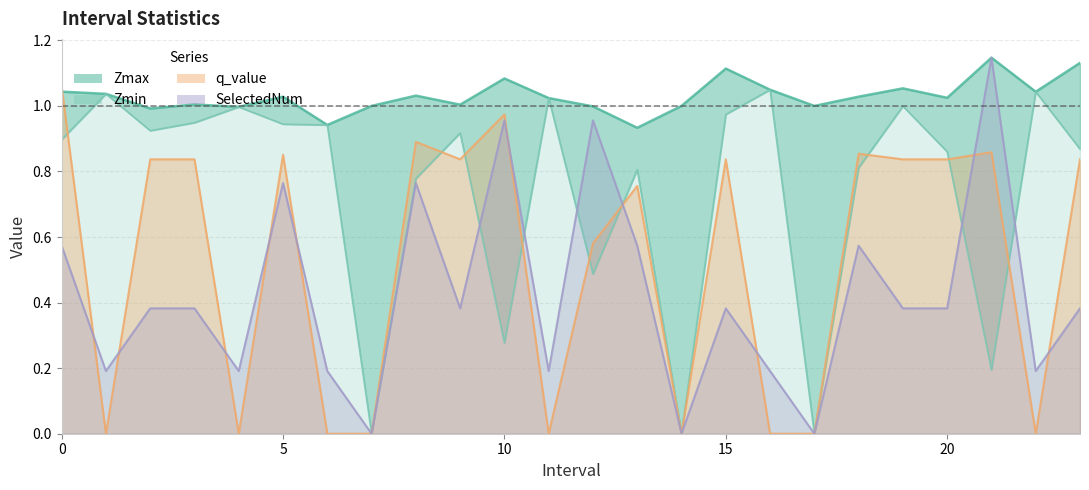

Reading right to left, what are all the values shown in this chart?

Zmax: 23=1.1	22=1.0	21=1.1	20=1.0	19=1.1	18=1.0	17=1.0	16=1.0	15=1.1	14=1.0	13=0.9	12=1.0	11=1.0	10=1.1	9=1.0	8=1.0	7=1.0	6=0.9	5=1.0	4=1.0	3=1.0	2=1.0	1=1.0	0=1.0
Zmin: 23=0.9	22=1.0	21=0.2	20=0.9	19=1.0	18=0.8	17=0.0	16=1.0	15=1.0	14=0.0	13=0.8	12=0.5	11=1.0	10=0.3	9=0.9	8=0.8	7=0.0	6=0.9	5=0.9	4=1.0	3=0.9	2=0.9	1=1.0	0=0.9
q_value: 23=0.8	22=-0.0	21=0.9	20=0.8	19=0.8	18=0.9	17=0.0	16=-0.0	15=0.8	14=0.0	13=0.8	12=0.6	11=-0.0	10=1.0	9=0.8	8=0.9	7=0.0	6=-0.0	5=0.9	4=-0.0	3=0.8	2=0.8	1=-0.0	0=1.1
SelectedNum: 23=0.4	22=0.2	21=1.1	20=0.4	19=0.4	18=0.6	17=0.0	16=0.2	15=0.4	14=0.0	13=0.6	12=1.0	11=0.2	10=1.0	9=0.4	8=0.8	7=0.0	6=0.2	5=0.8	4=0.2	3=0.4	2=0.4	1=0.2	0=0.6